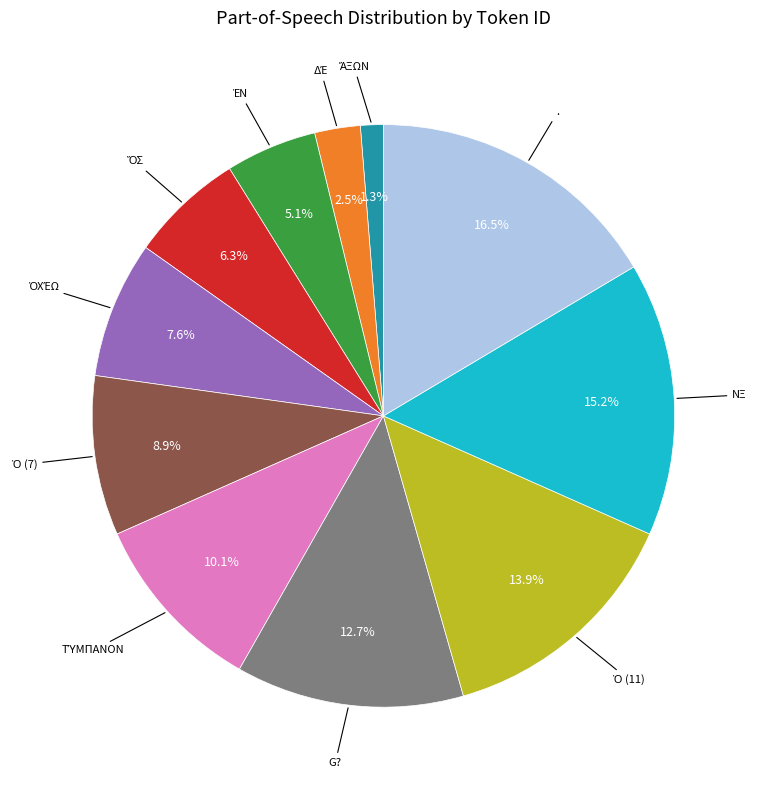

Does any single category account for the majority?

No